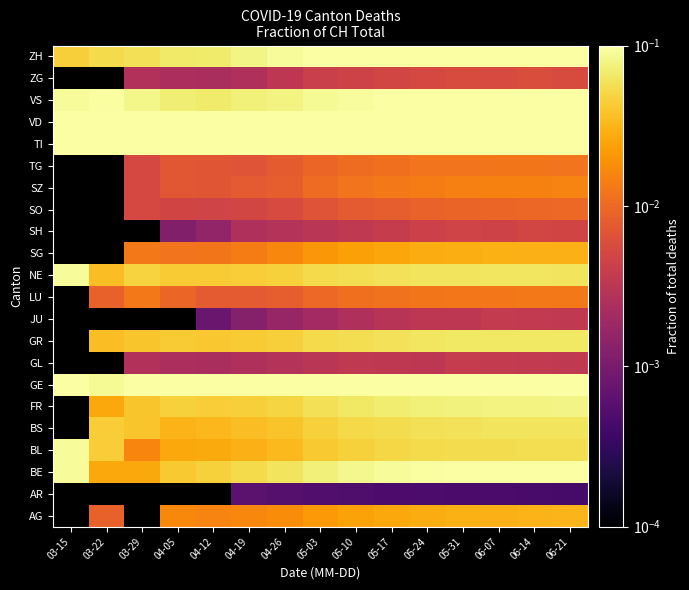

How many distinct data groups are displayed?

22